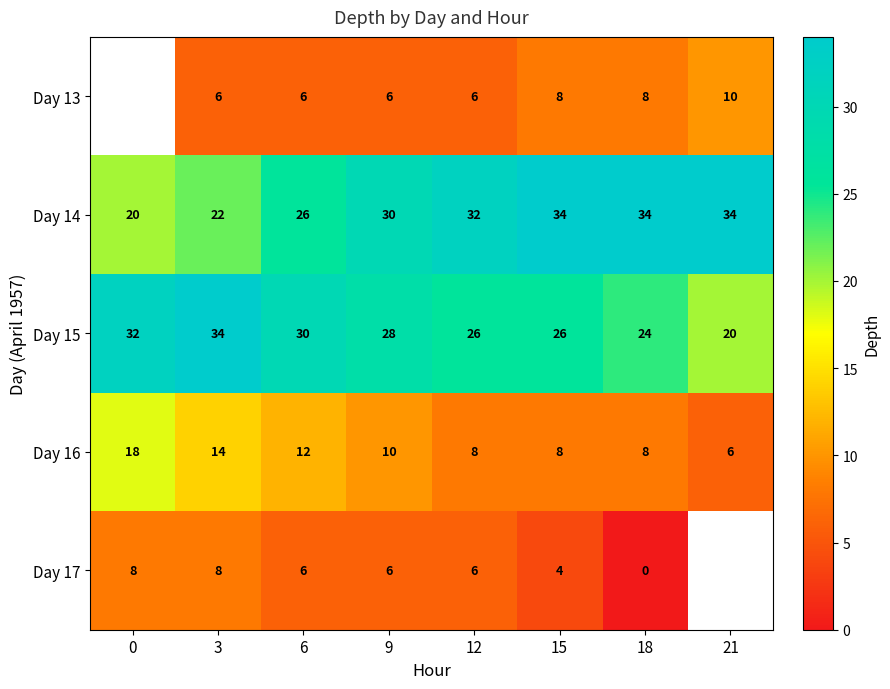

What is the spread (max minus min) of values at 9?

24